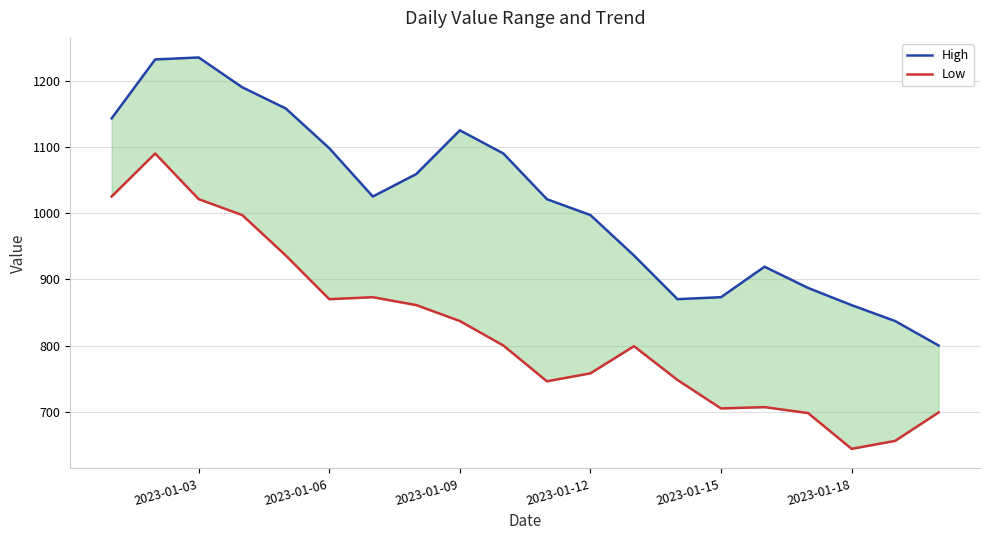

Which category has the lowest value in the Low series?

2023-01-18